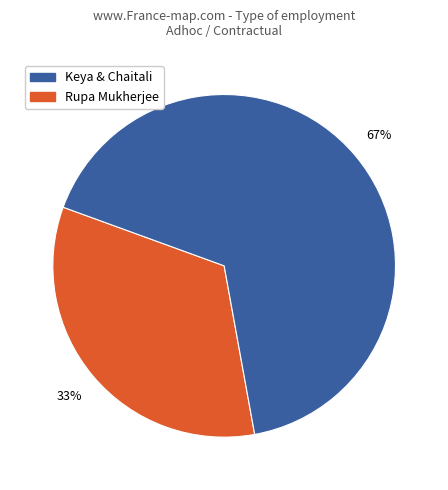

How many slices are in this pie chart?

2